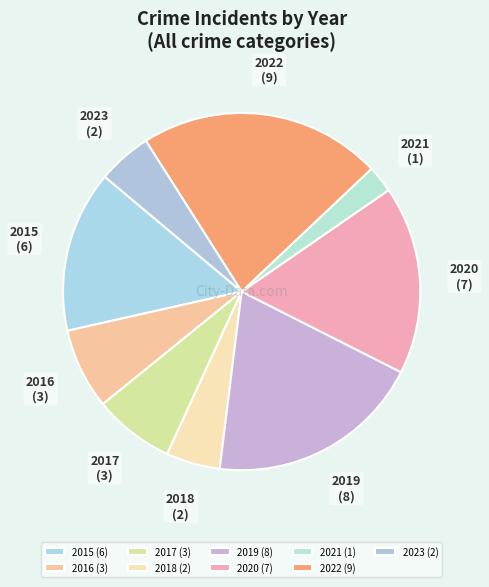

Which category has the smallest portion of the pie?

2021